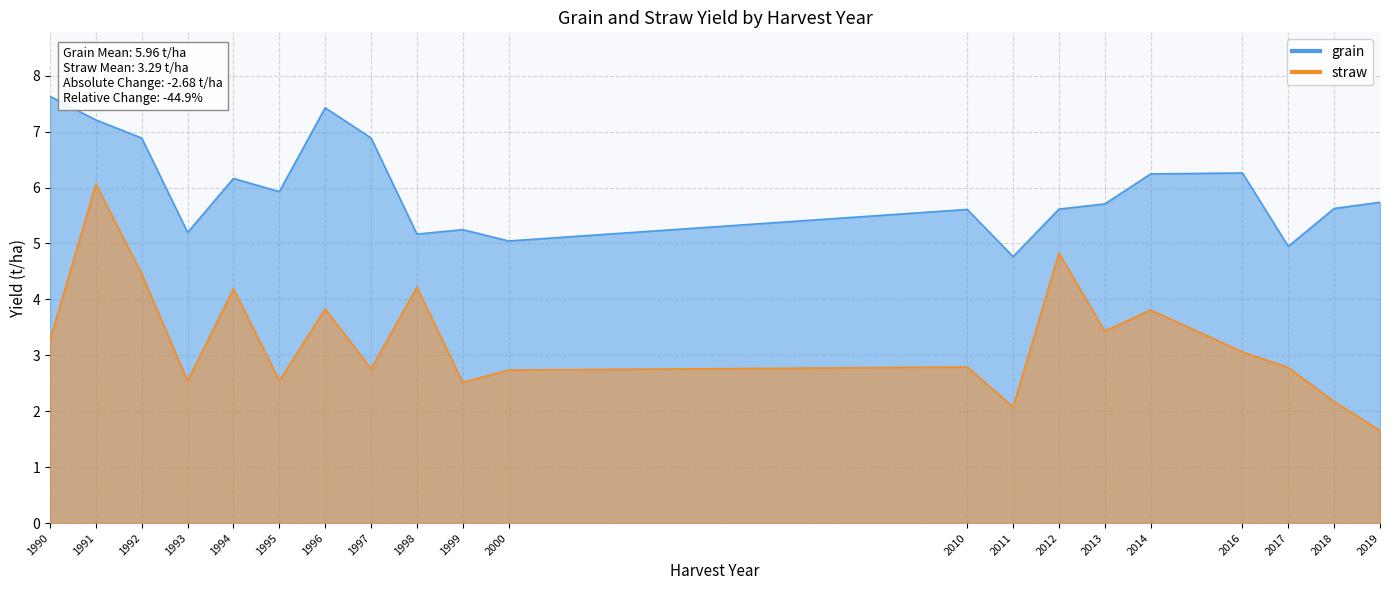

What is the smallest value displayed?

1.7